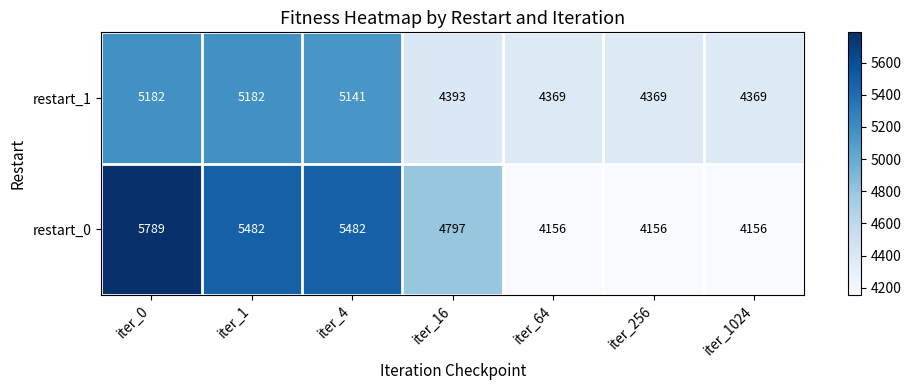

How many categories are shown in the chart?

7